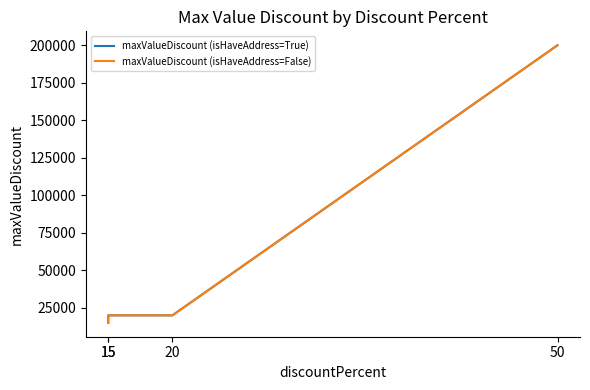

What are all the series names shown in the legend?

maxValueDiscount (isHaveAddress=True), maxValueDiscount (isHaveAddress=False)